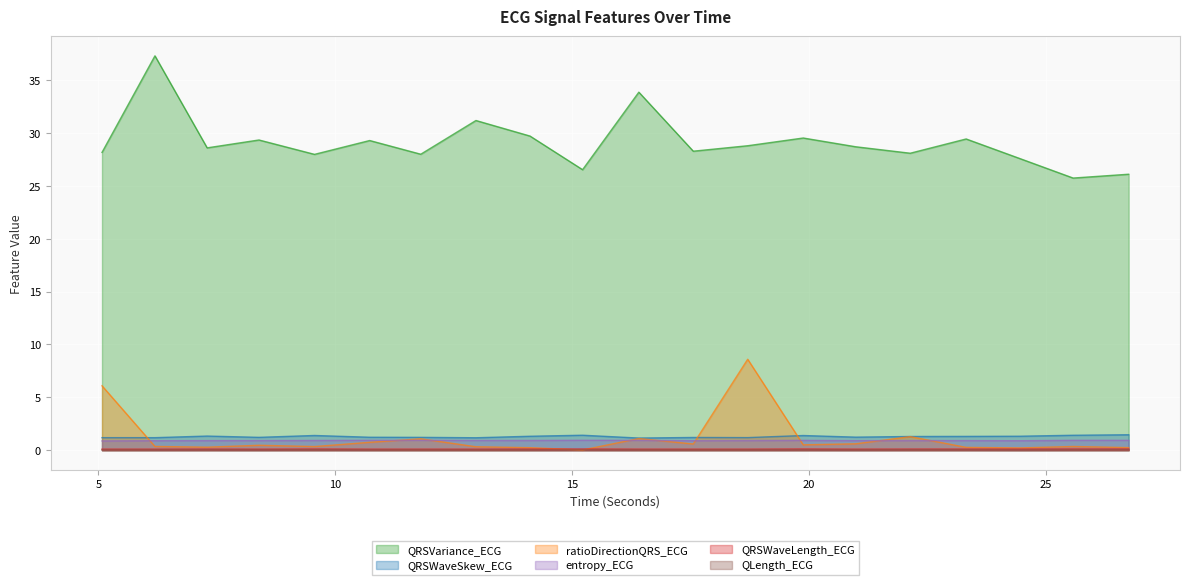

The value of QRSVariance_ECG at 22.1328125 is 41.1. True or false?

False